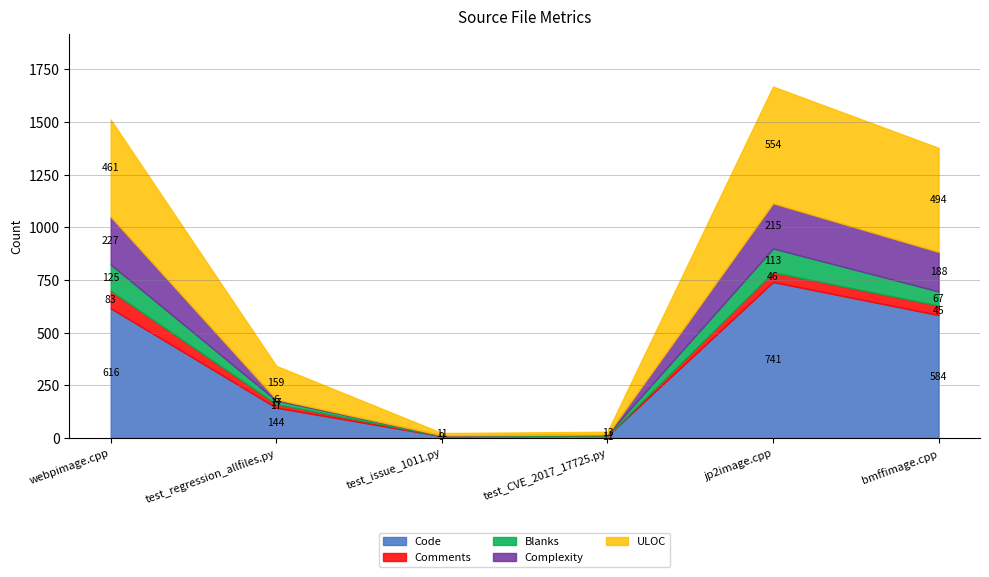

True or false: Bytes has a value of 8123 at jp2image.cpp.

False